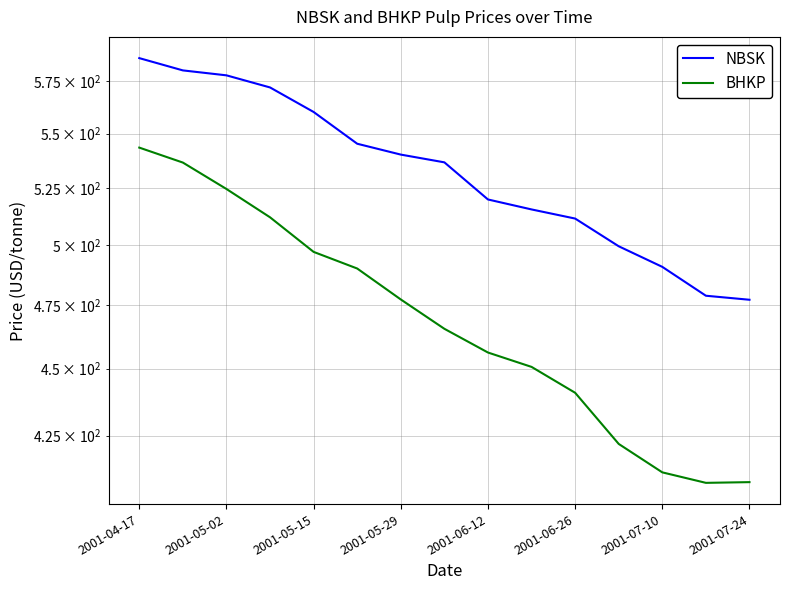

Which series changed the most between 2001-06-26 and 12?

BHKP